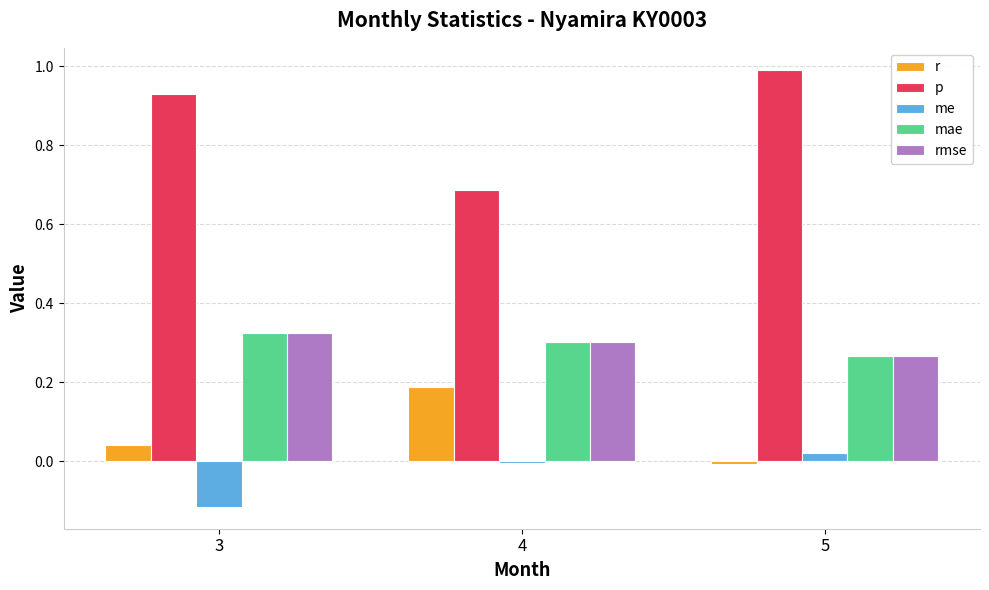

List the labels in order of r value, largest first.

4, 3, 5